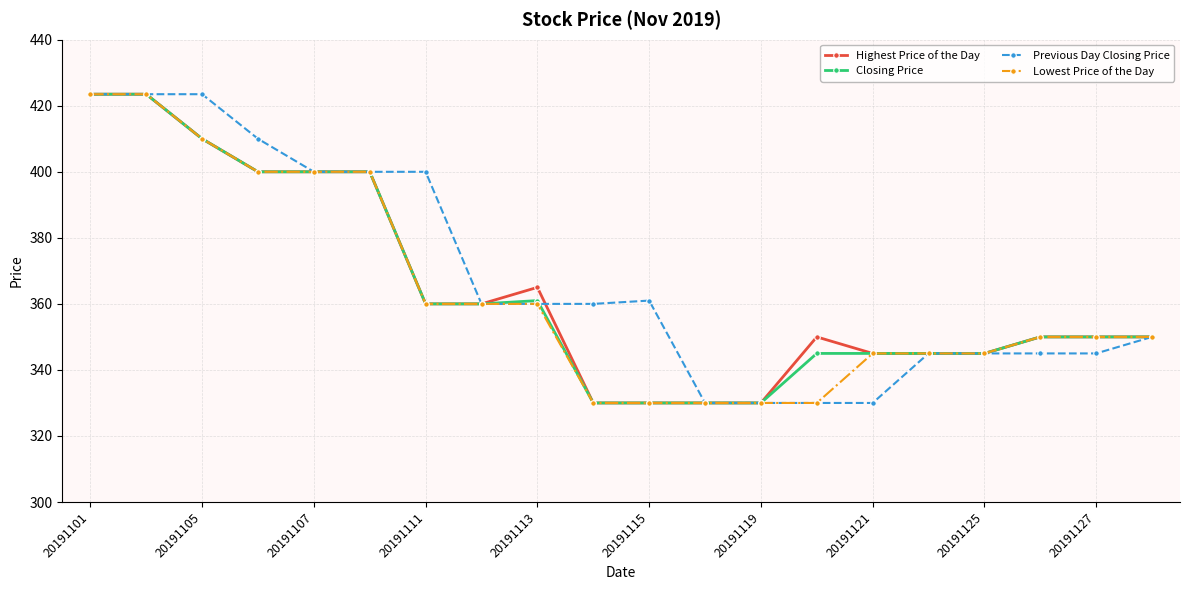

What is the lowest value of the Lowest Price of the Day series?

330.0